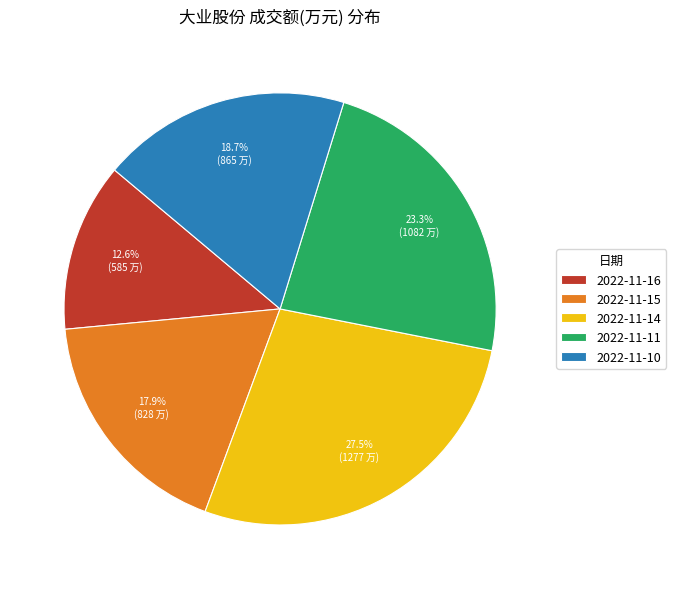

To the nearest percent, what portion does 2022-11-11 represent?

23%